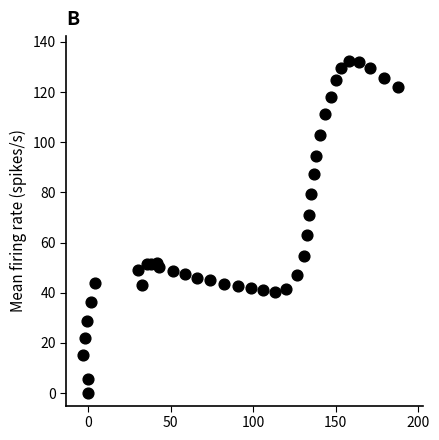

What is the range of Y values (max minus min)?

132.3